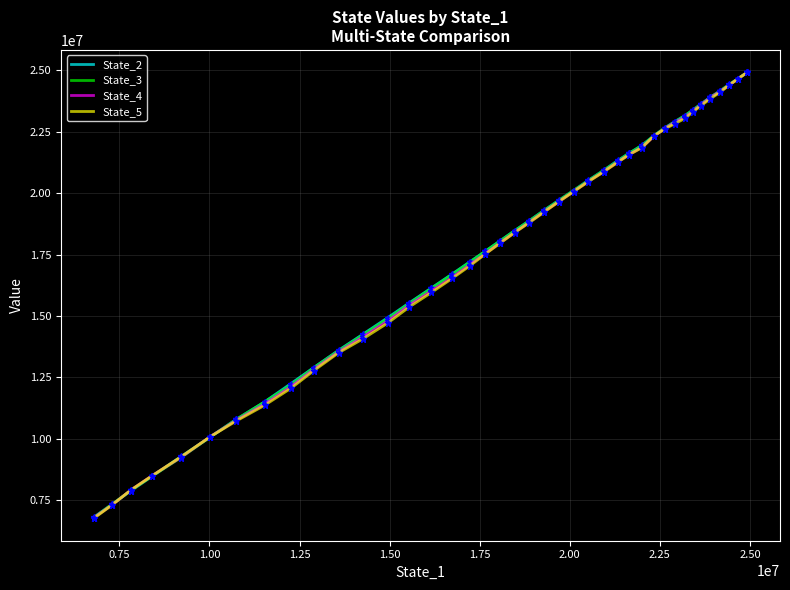

Which series ends up on top after the final intersection of State_5 and State_3?

State_3